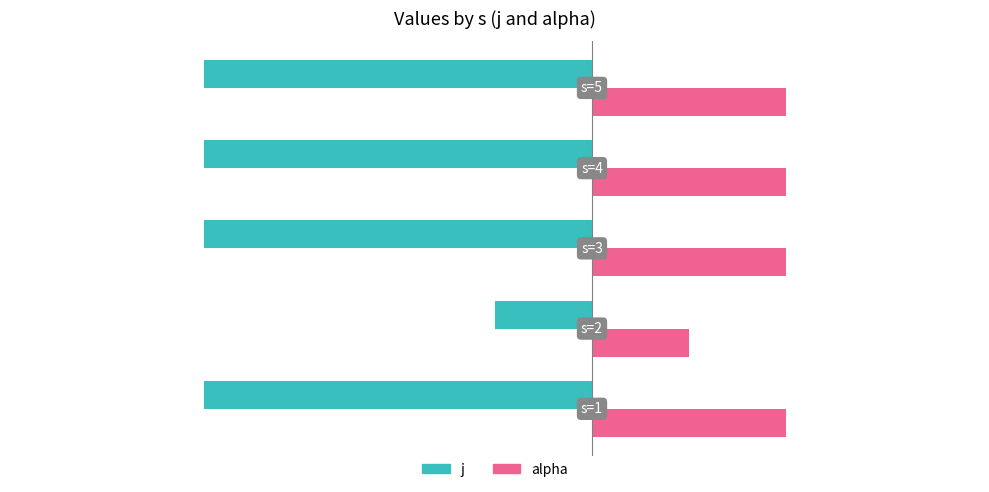

What is the average value of the alpha series?

2